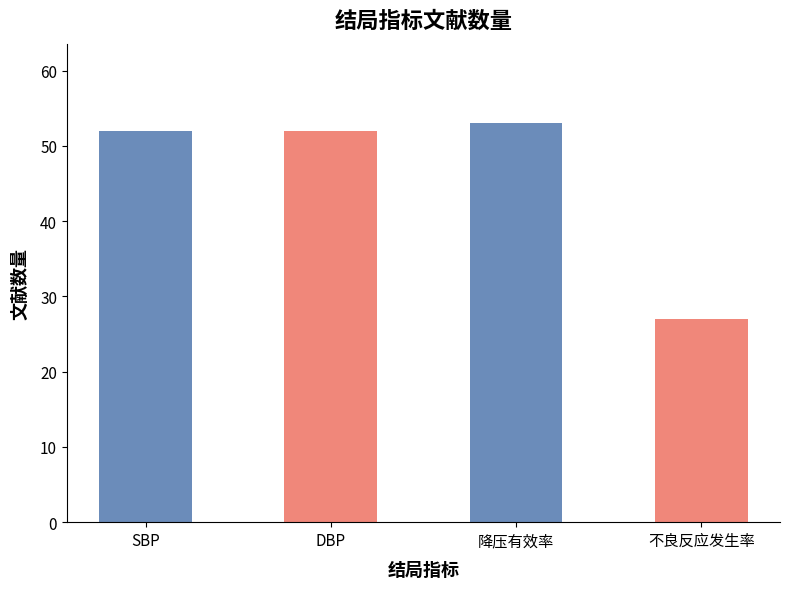

Reading right to left, what are all the values shown in this chart?

27	53	52	52